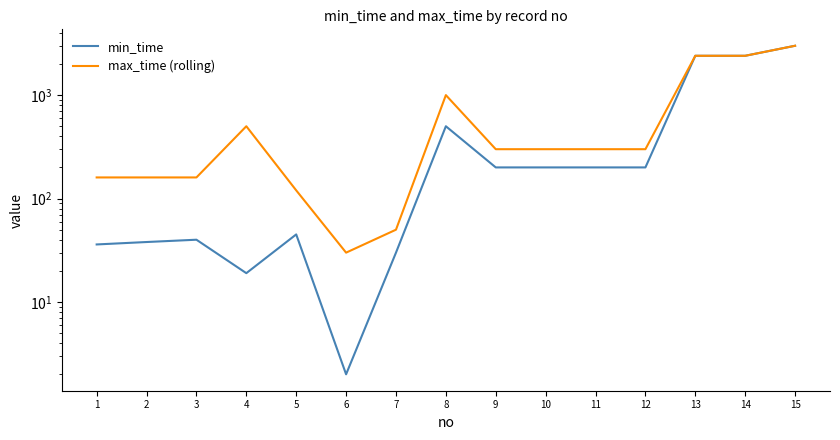

How many data points in min_time are less than 200?

7